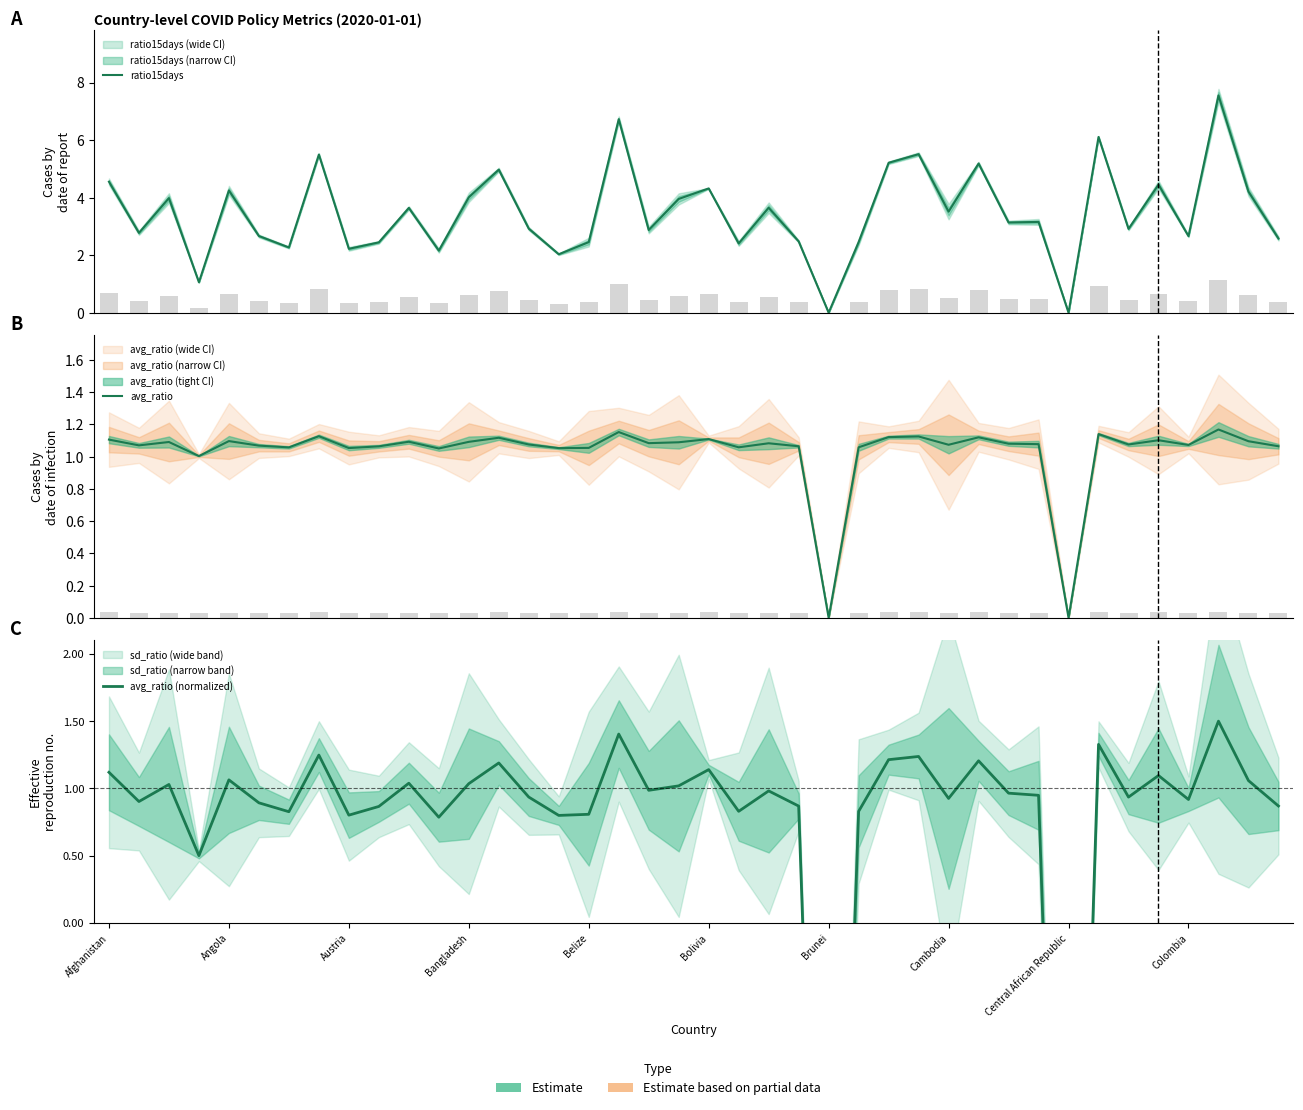

What is the difference between the avg_ratio (normalized) values at 22 and 27?

0.3